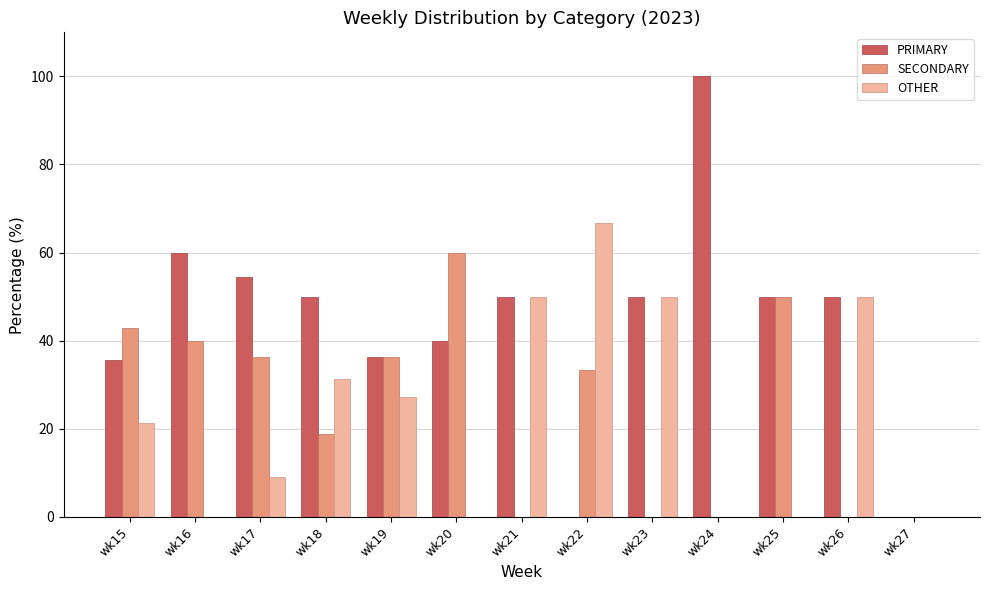

What is the sum of the PRIMARY values at wk24 and wk27?

100.0